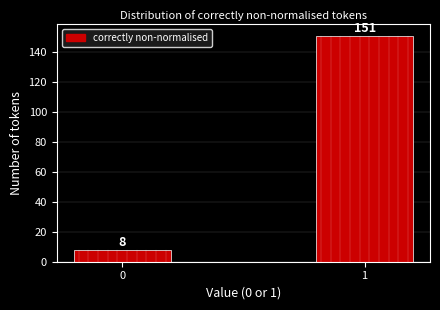

Reading left to right, list all the values displayed in this chart.

8	151